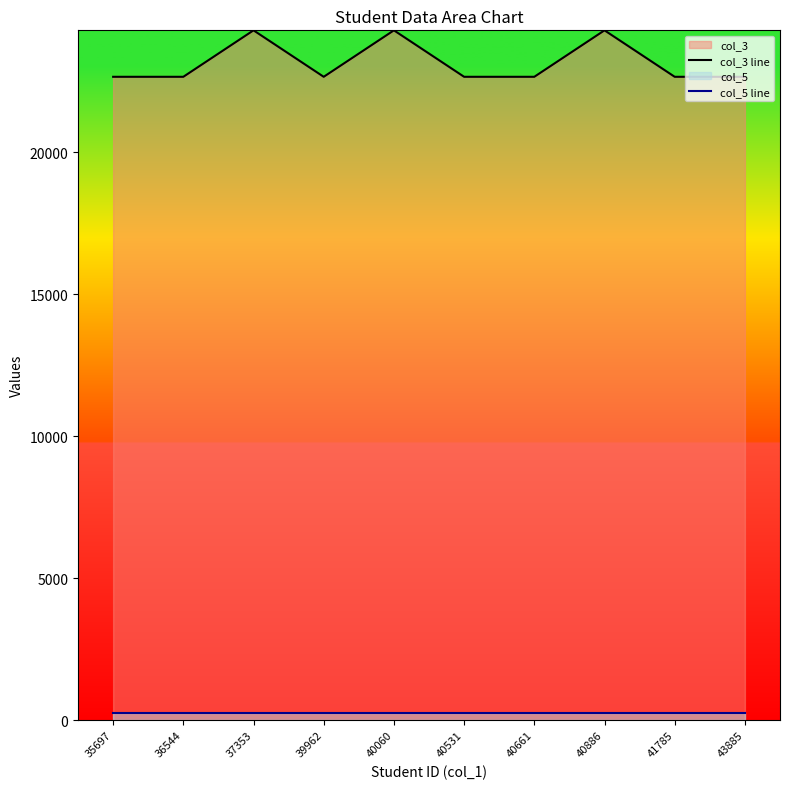

How many distinct data groups are displayed?

2